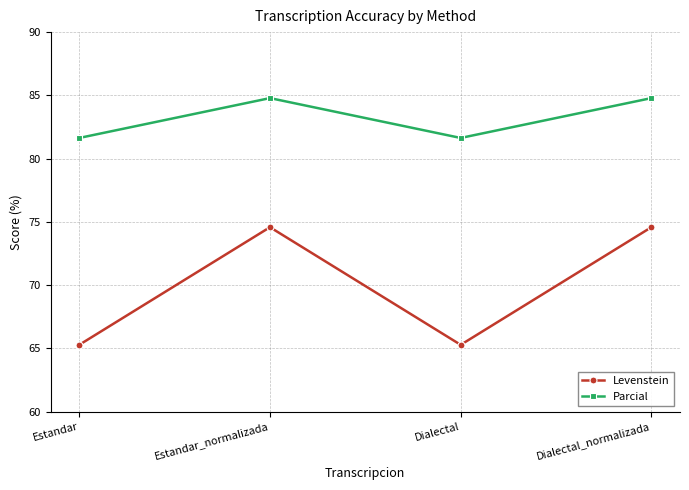

Is the value of Parcial at Dialectal_normalizada greater than the value of Levenstein at Estandar?

Yes